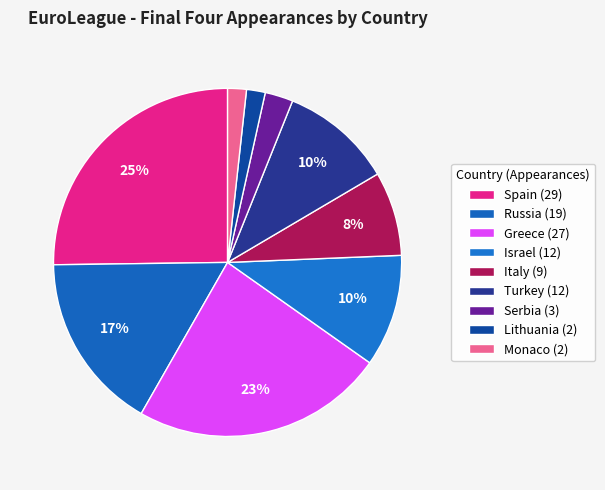

How many slices are in this pie chart?

9